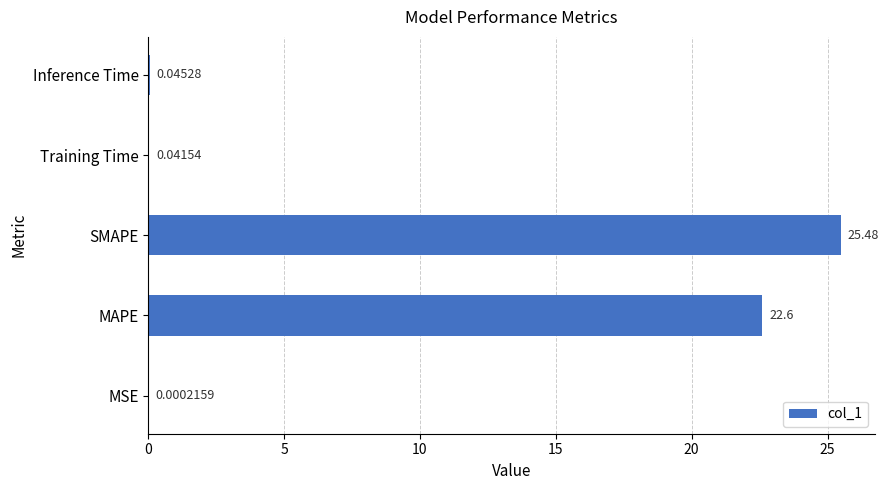

Which has a higher value, MSE or Training Time?

Training Time